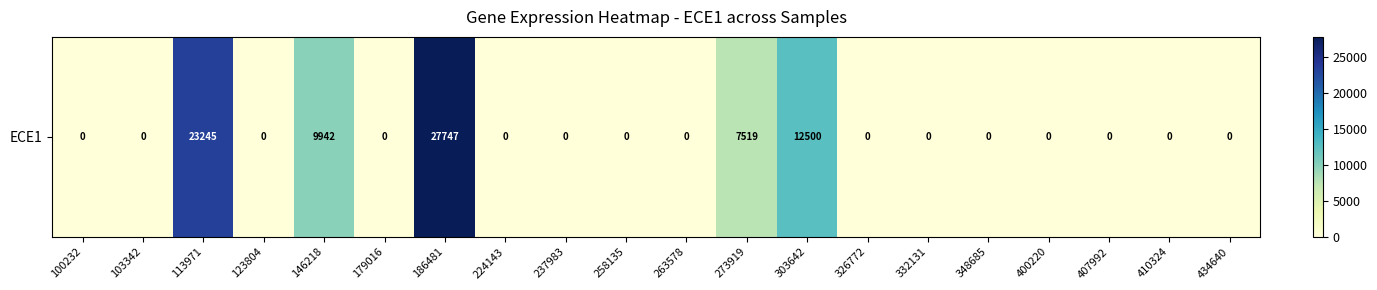

List the labels in order of value, largest first.

186481, 113971, 303642, 146218, 273919, 100232, 103342, 123804, 179016, 224143, 237983, 258135, 263578, 326772, 332131, 348685, 400220, 407992, 410324, 434640